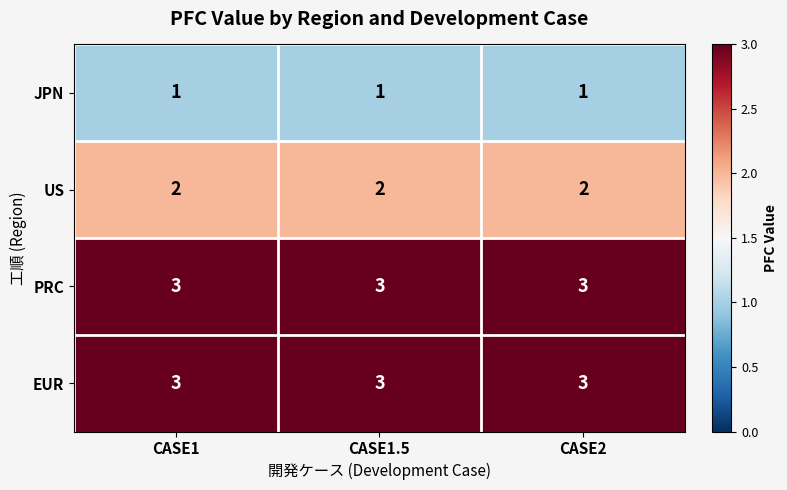

What is the greatest value displayed?

3